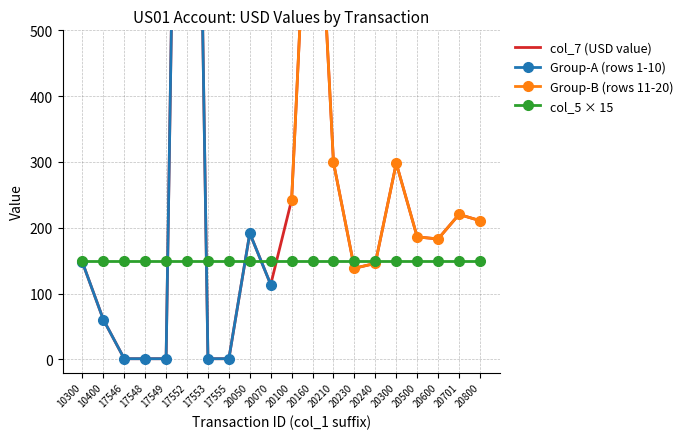

What is the difference between the second highest and second lowest values?

909.4